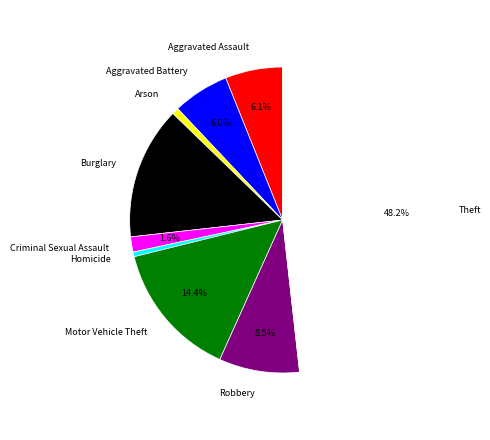

Does Theft represent more than half of the total?

No